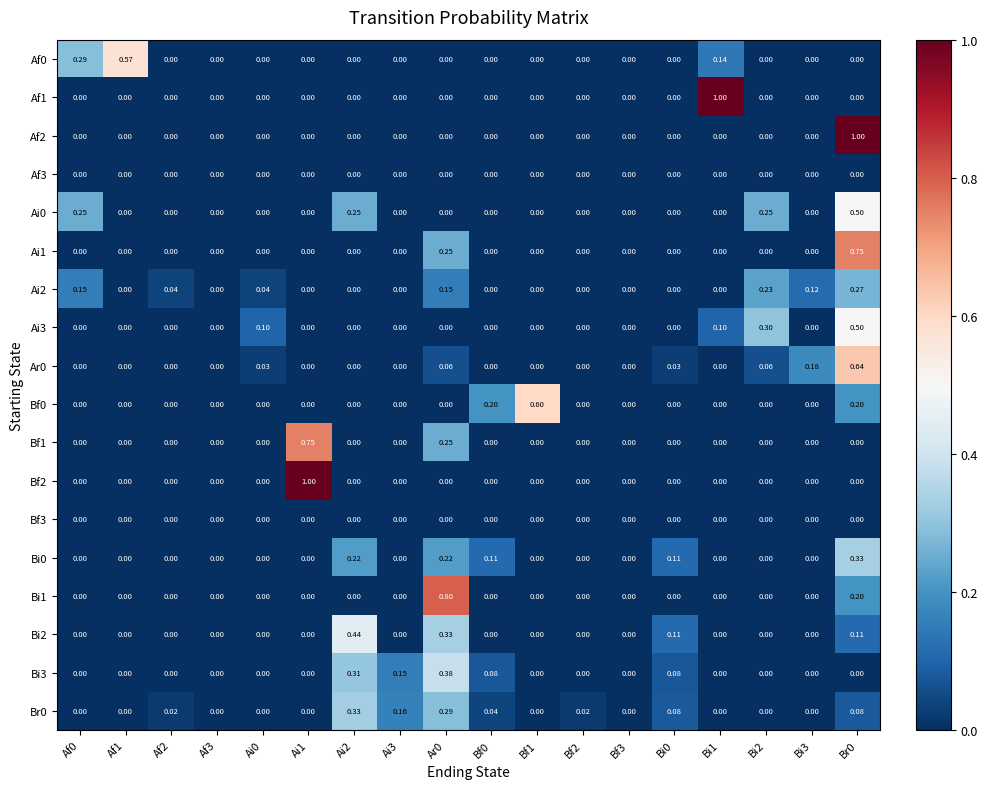

How many categories are shown in the chart?

18